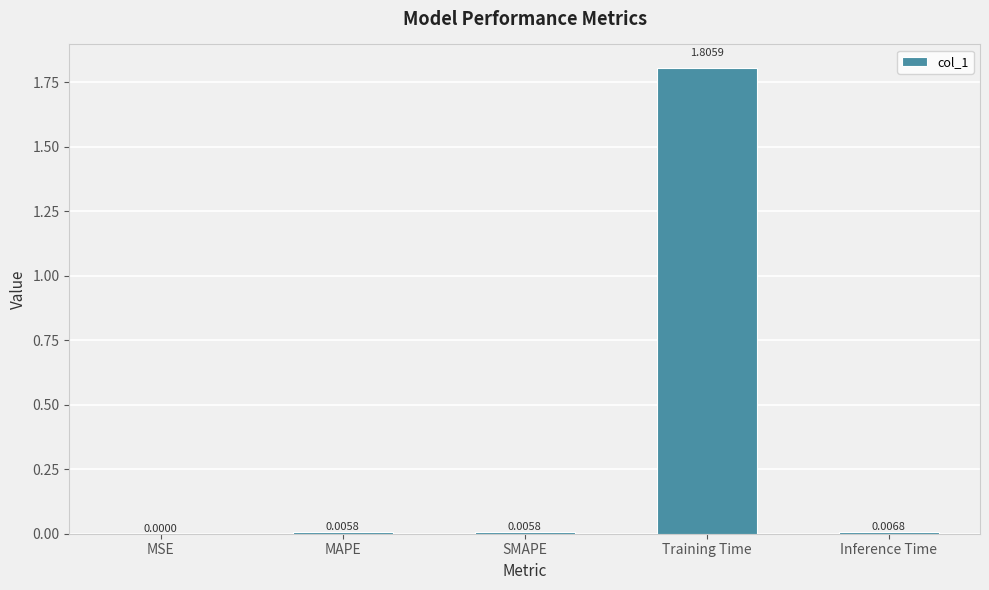

What is the sum of the values at MAPE and Training Time?

1.8